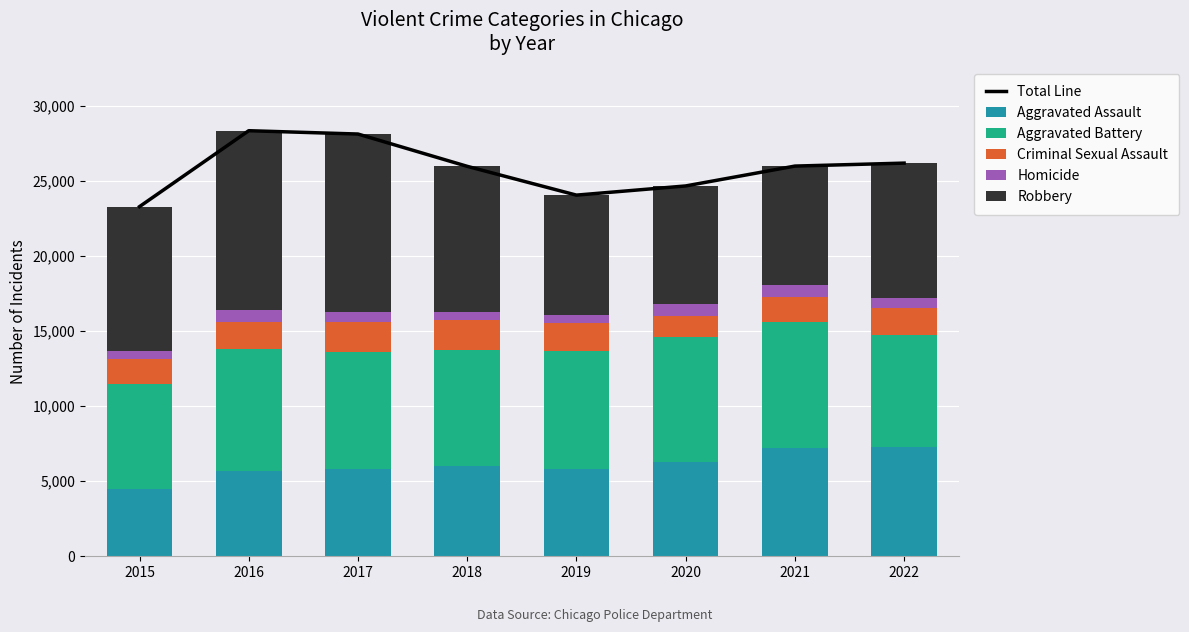

What is the average value of the Aggravated Battery series?

7837